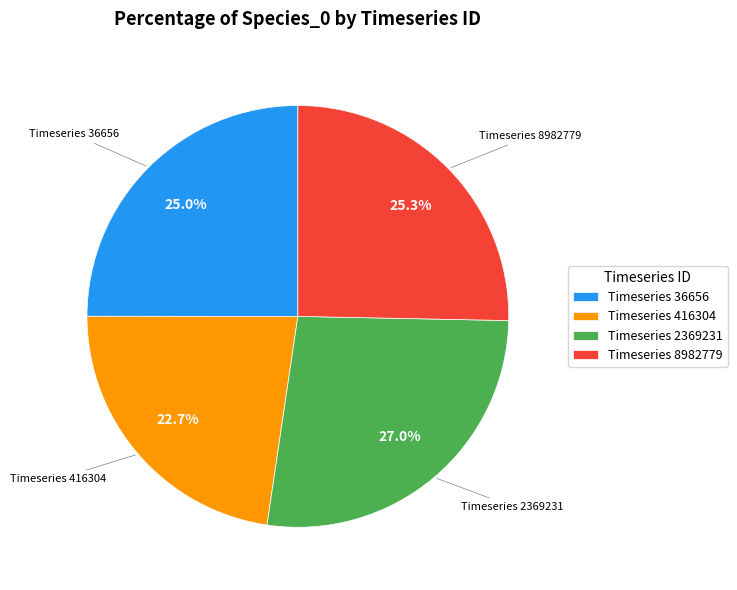

Is there any slice that represents more than half of the pie?

No